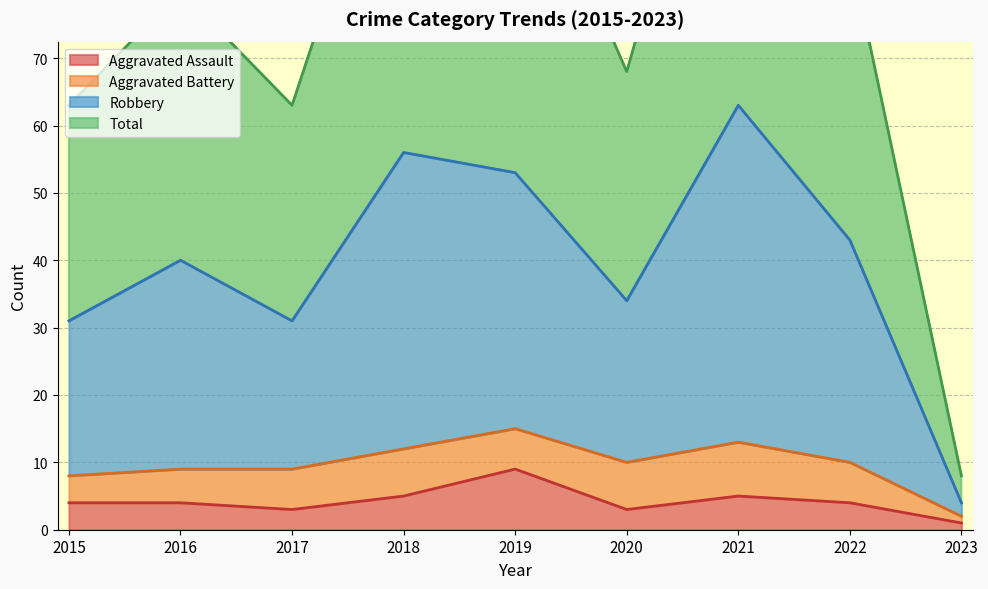

Which series has the widest spread of values?

Total